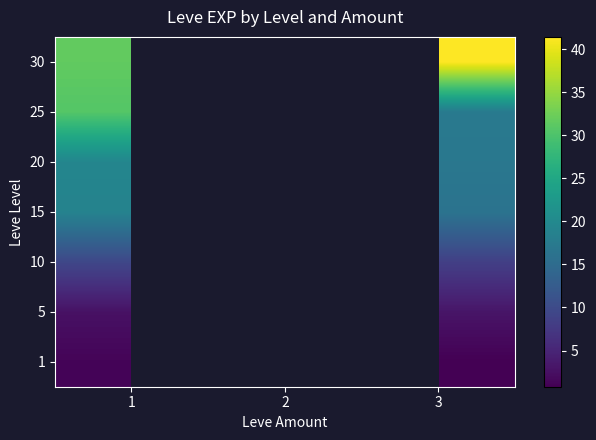

At 1, list the series in order from smallest to largest.

1, 5, 10, 15, 20, 25, 30